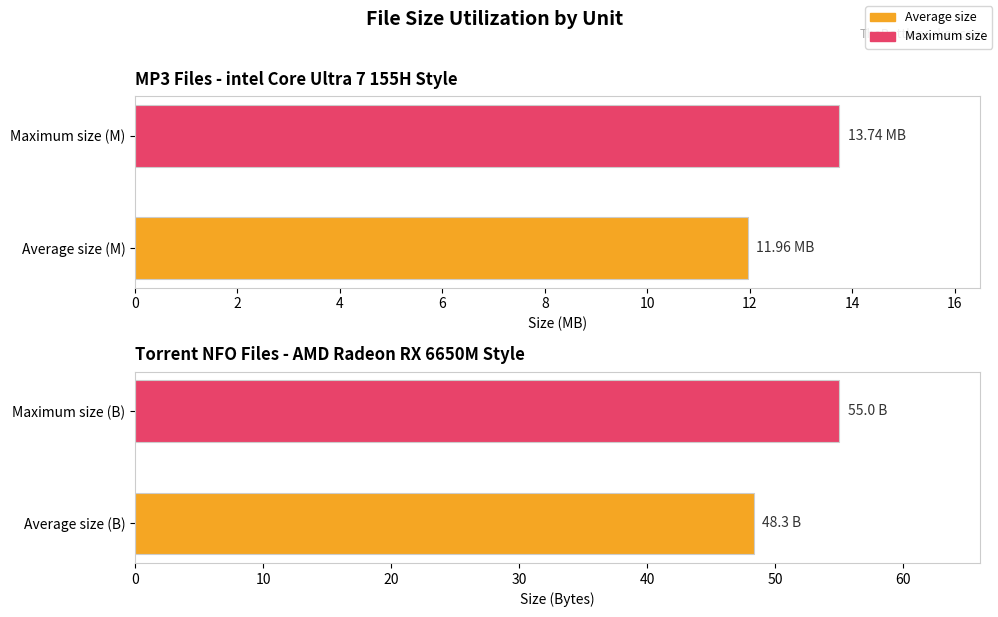

What is the value of the MP3 files (M) bar at the 2nd from the left?

13.7